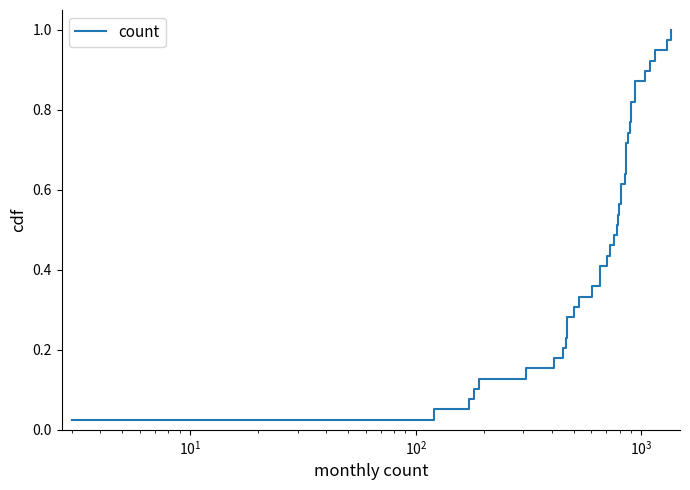

Does the chart have visible grid lines?

No